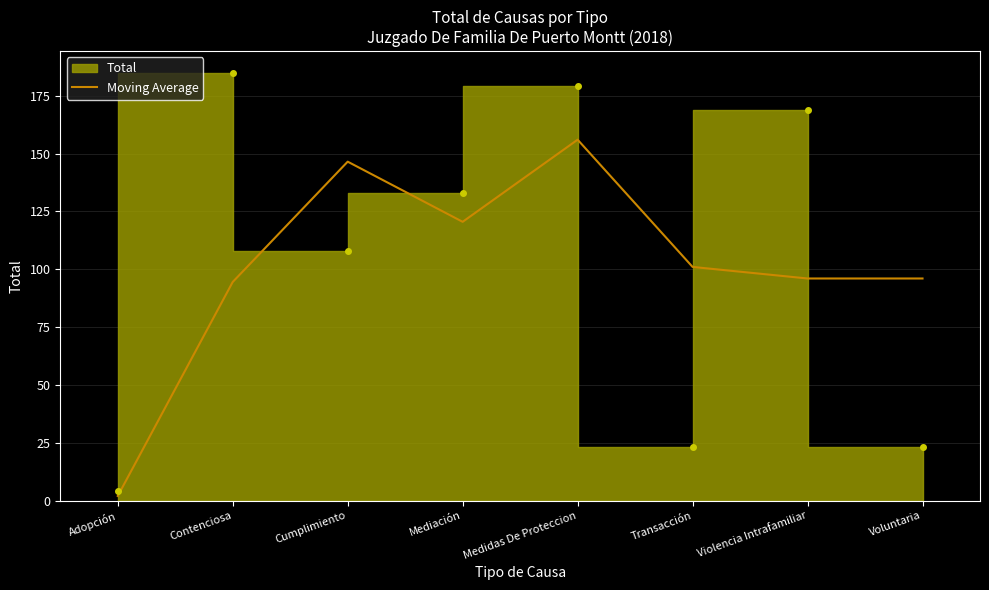

Is it true that the value at Violencia Intrafamiliar is 96.0?

True